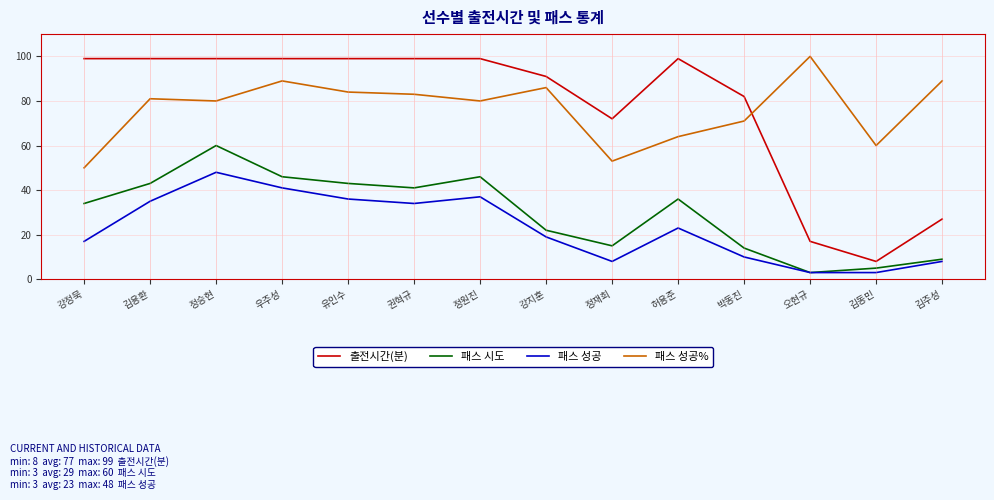

Rank the series by their maximum value, from highest to lowest.

패스 성공%, 출전시간(분), 패스 시도, 패스 성공